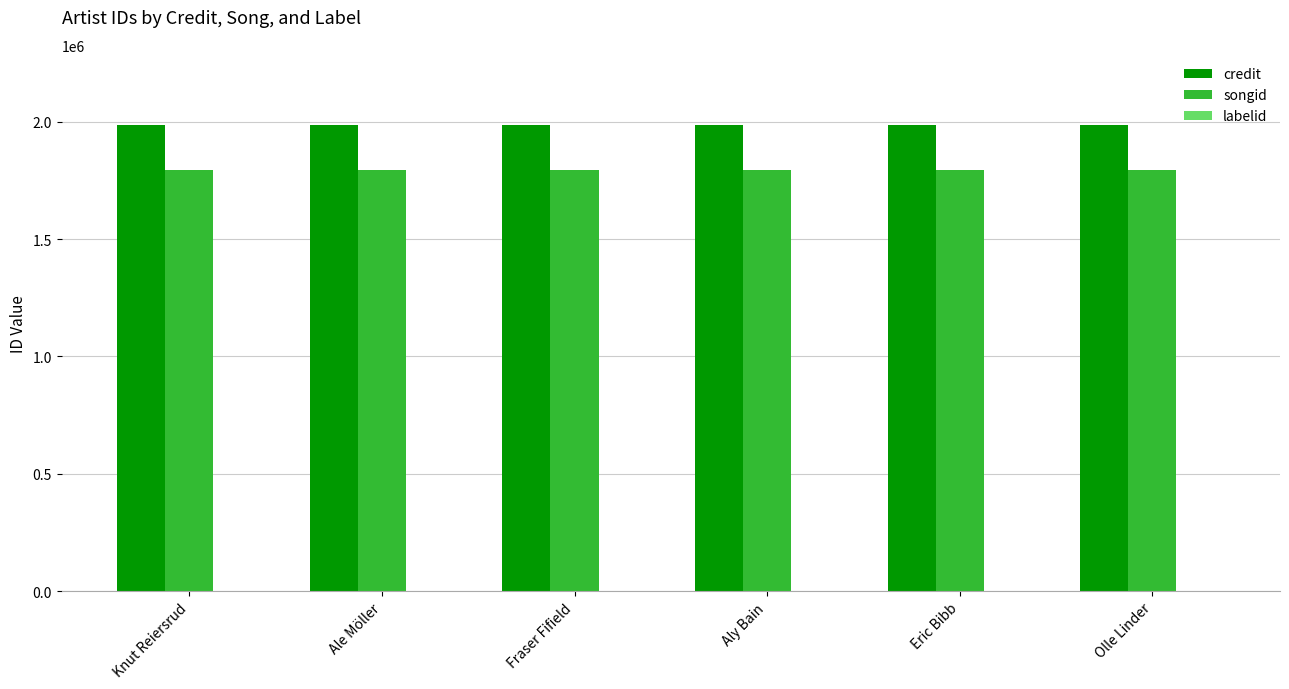

Which series has the largest total across all categories?

credit